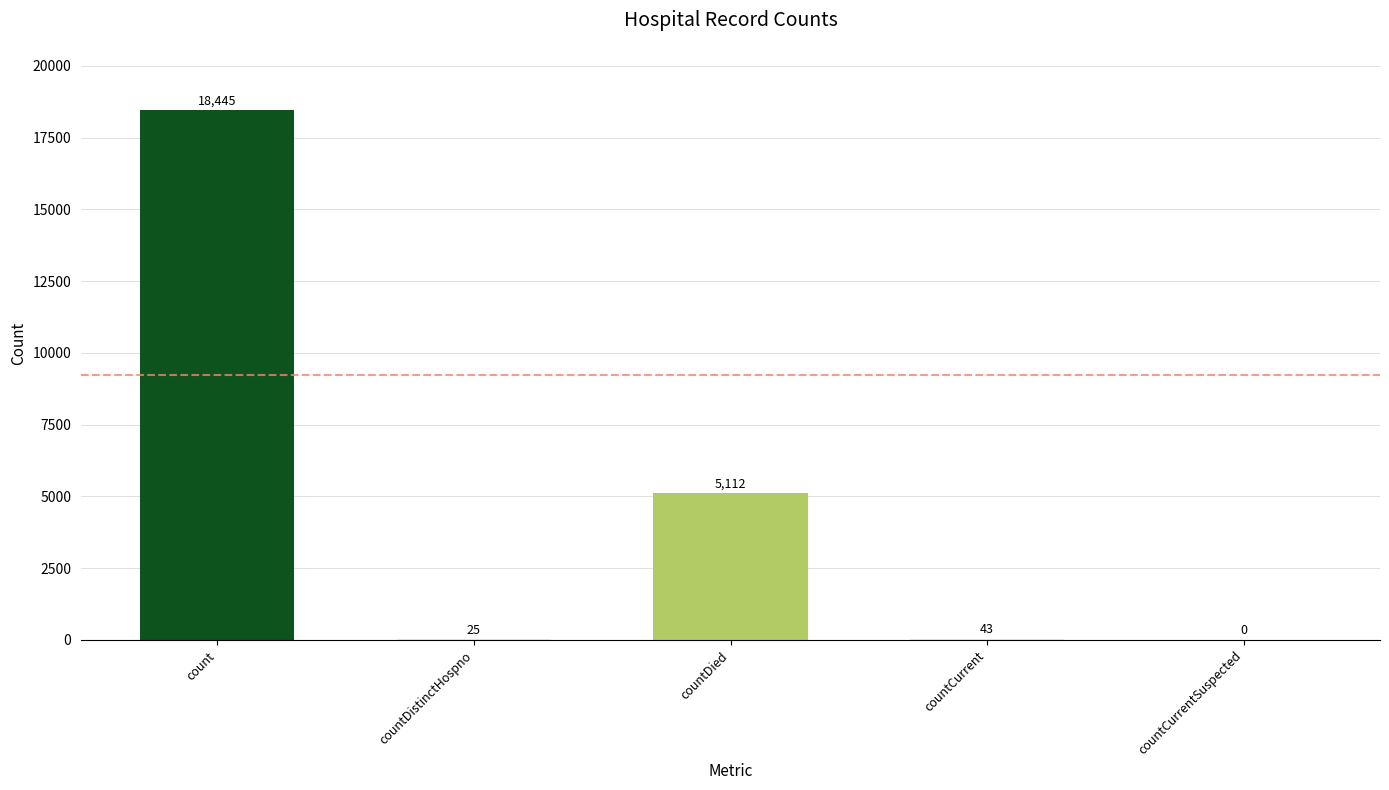

What is the change in value from countDistinctHospno to countCurrentSuspected?

-25